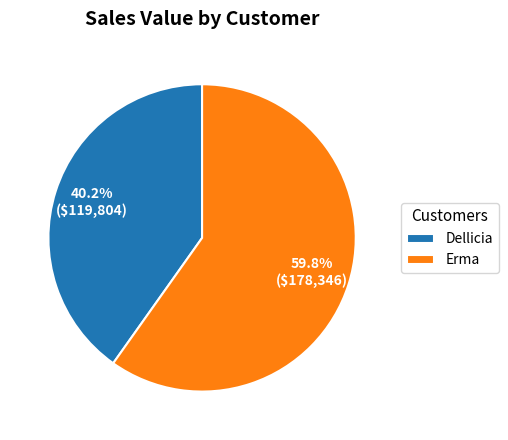

How many segments does this pie chart have?

2